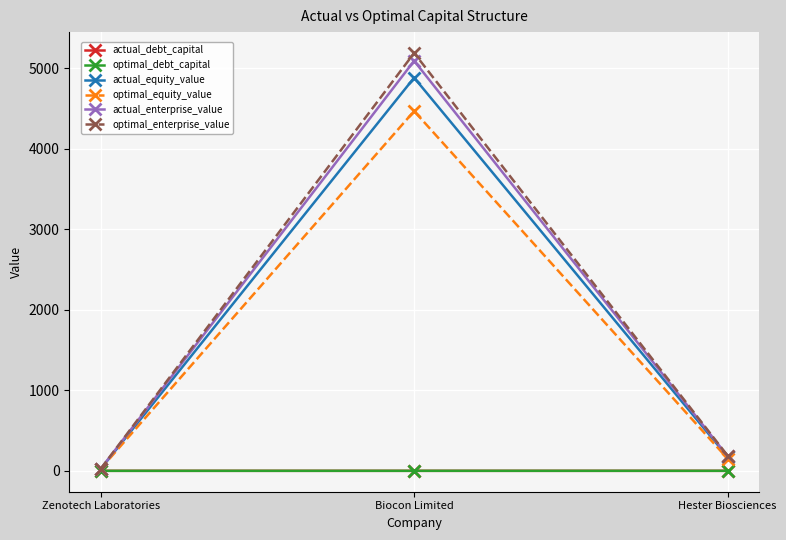

What is the label of the 3rd point from the left?

Hester Biosciences